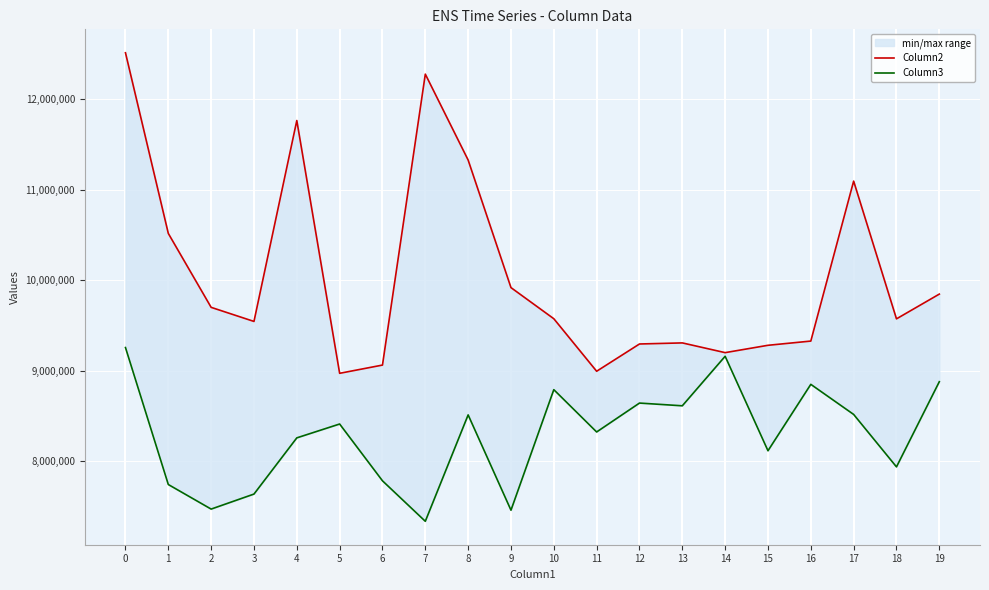

In Column3, how many points are lower than both neighbors (excluding endpoints)?

7